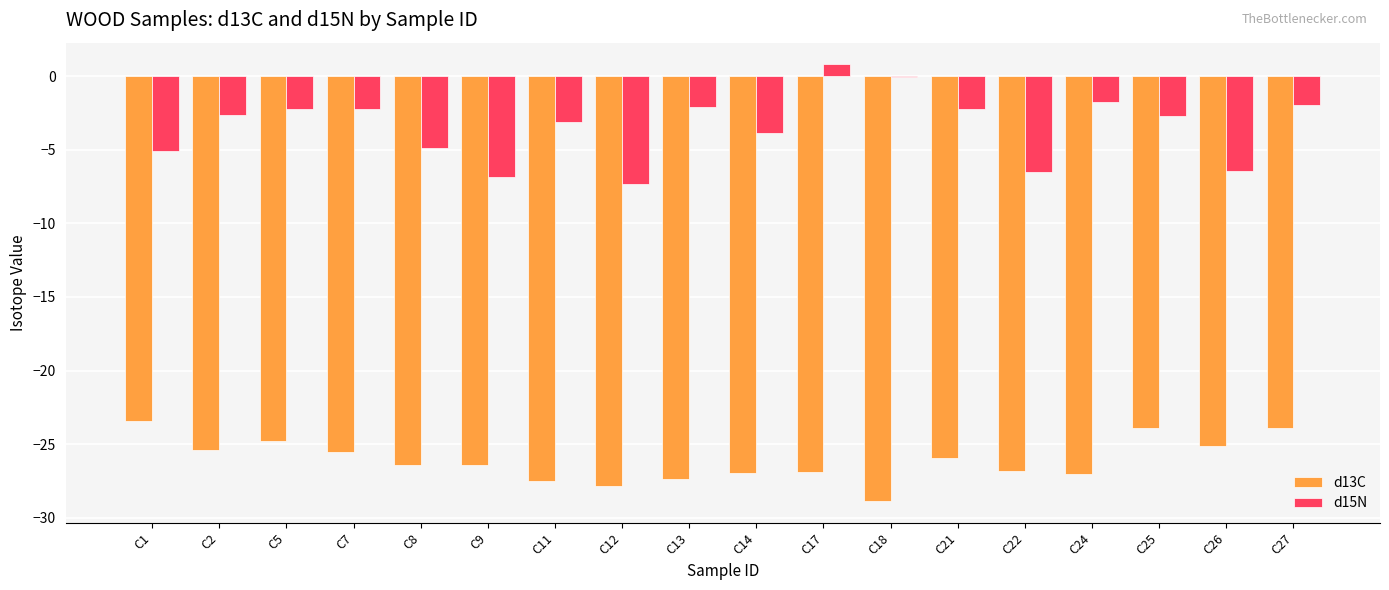

Which series has the largest total across all categories?

d15N